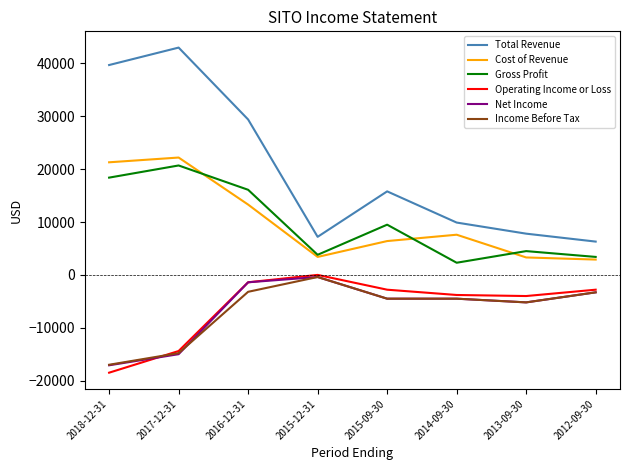

Which series has the widest spread of values?

Total Revenue